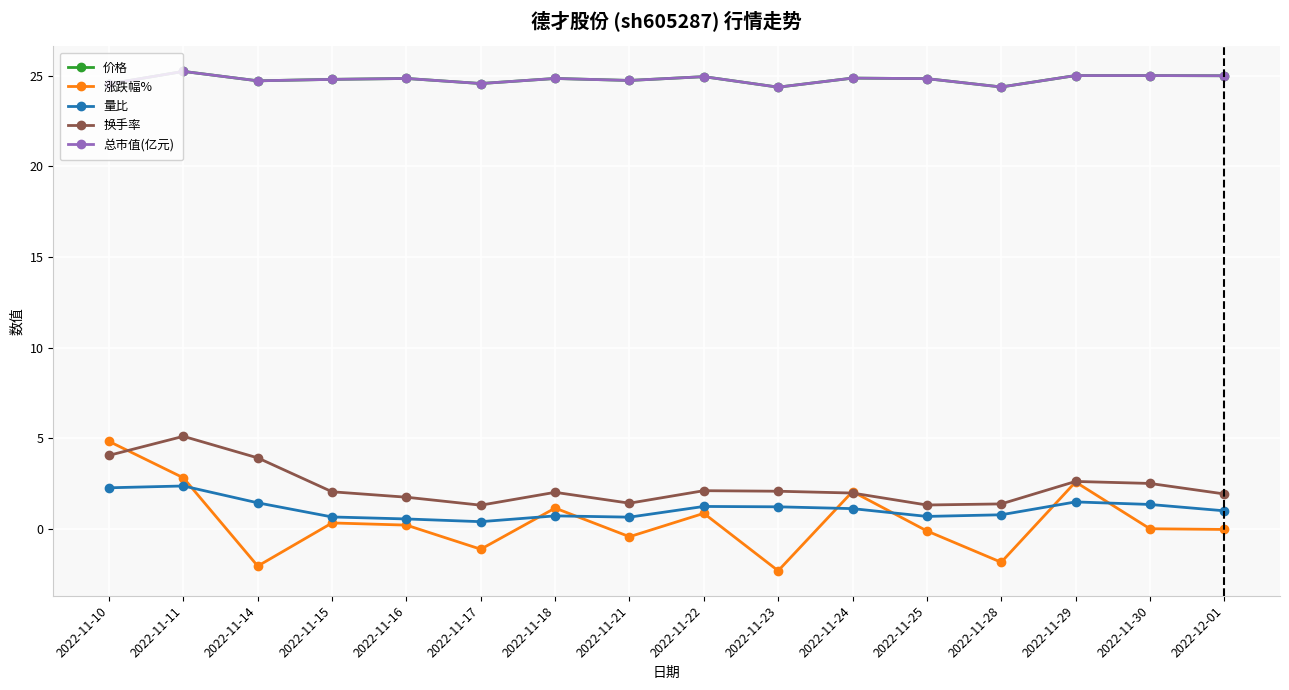

What is the highest value of the 总市值(亿元) series?

25.2